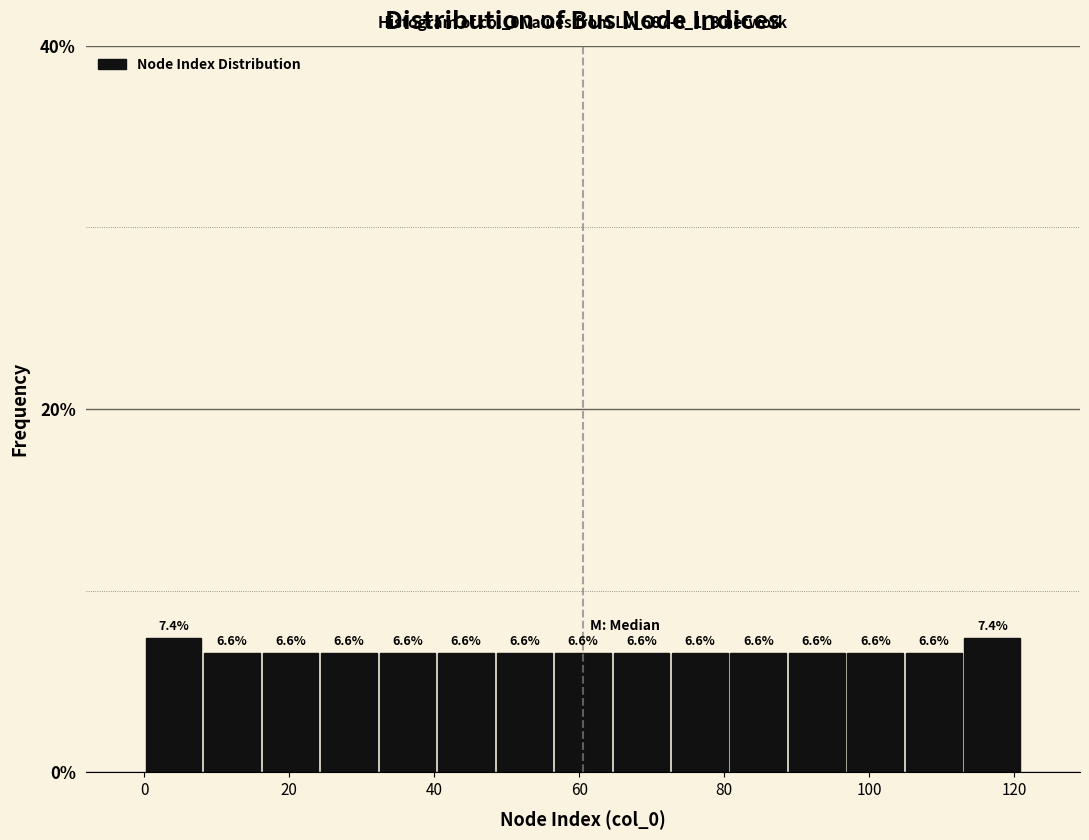

Reading left to right, transcribe this chart: for each bar, give the range it covers on the x-axis and its height. The bar edges are not printed on the chart, so give them approximately, as read against the axis.

0 to 8: 7.4
8 to 16: 6.6
16 to 24: 6.6
24 to 32: 6.6
32 to 40: 6.6
40 to 48: 6.6
48 to 56: 6.6
56 to 64: 6.6
64 to 72: 6.6
72 to 80: 6.6
80 to 88: 6.6
88 to 96: 6.6
96 to 104: 6.6
104 to 112: 6.6
112 to 122: 7.4